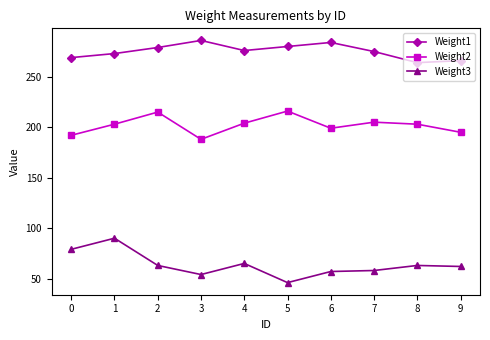

What is the value of the Weight2 point at the 7th from the left?

199